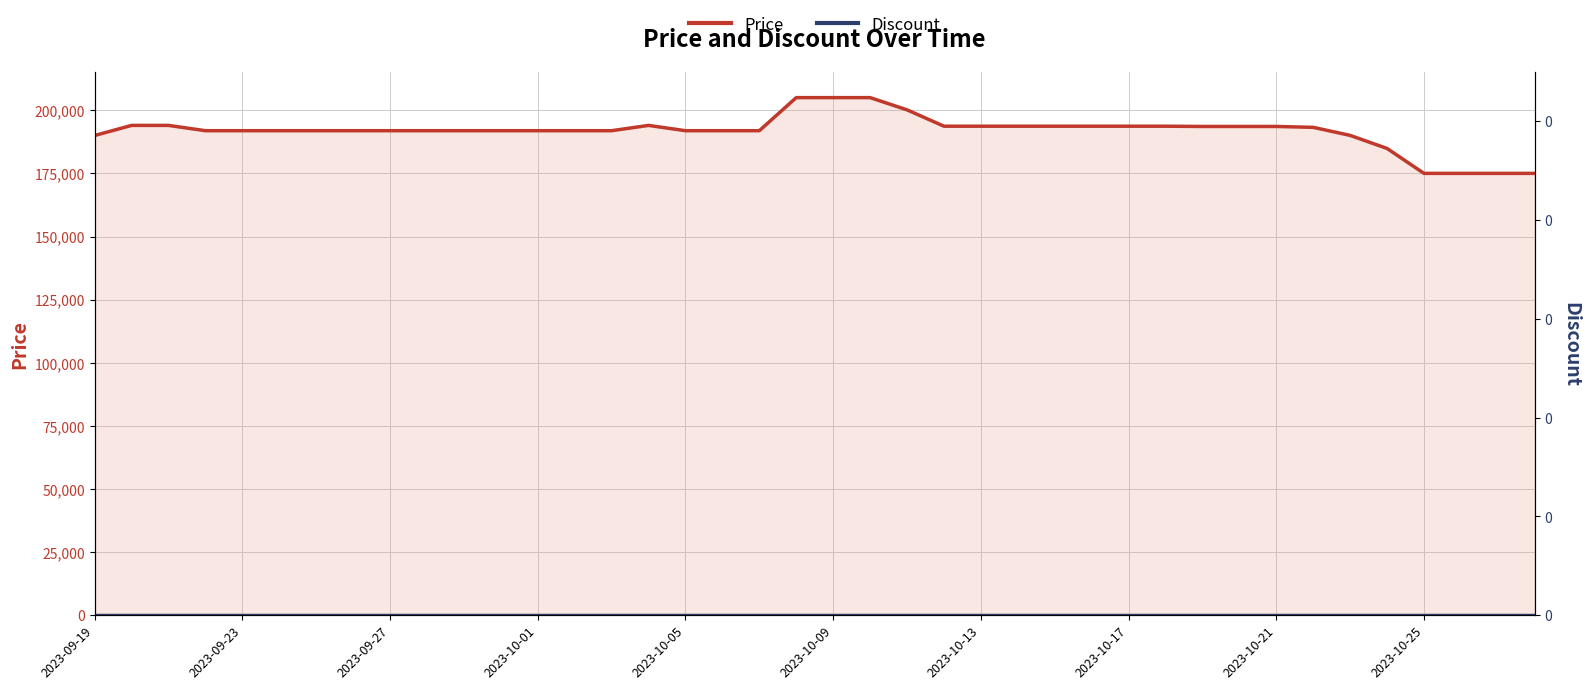

What is the difference between the highest and lowest values at 2023-10-09?

205000